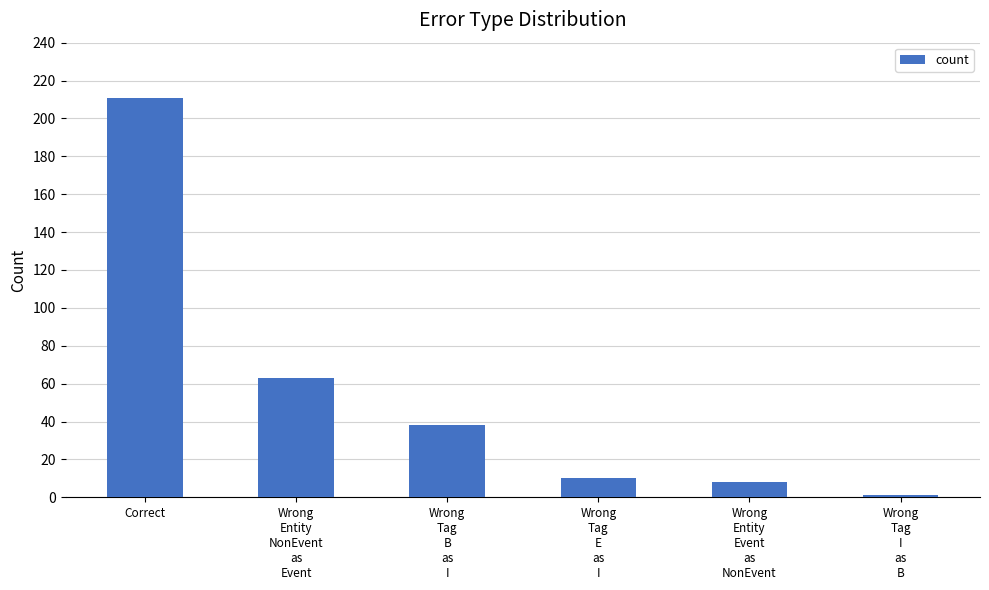

How many bars are there in total?

6